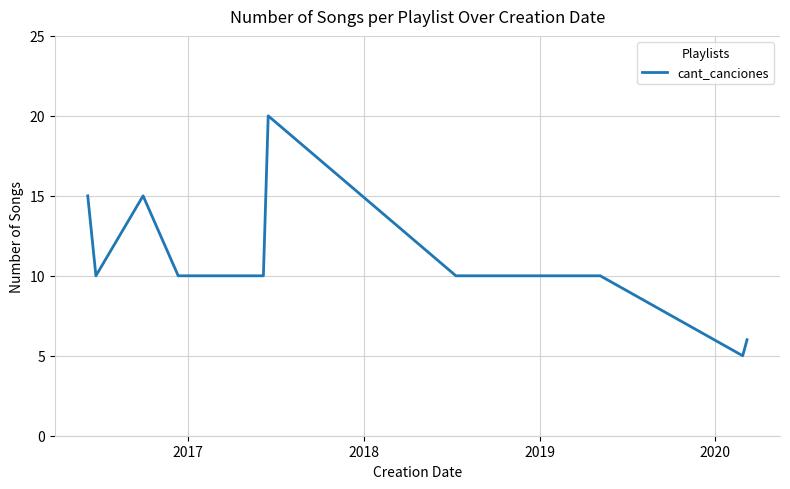

True or false: the data has more than 1 interior local peaks.

True